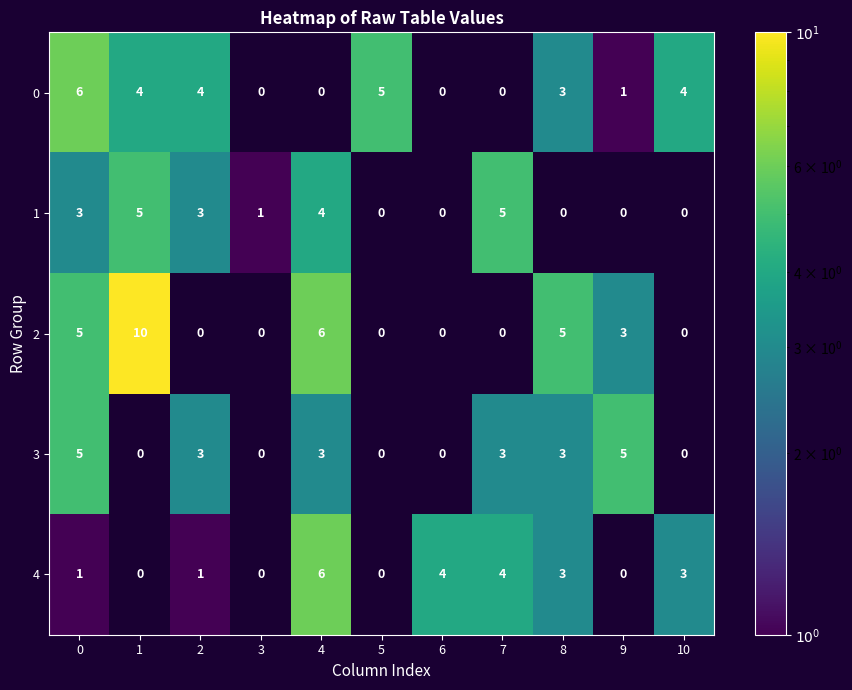

What is the maximum value shown in the chart?

10